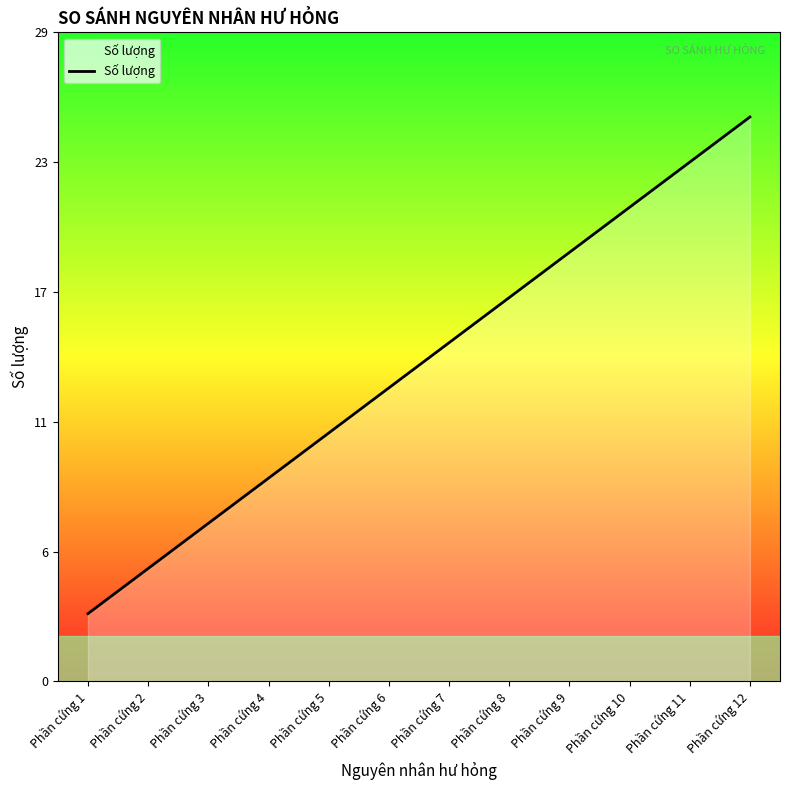

Does the chart have visible grid lines?

No